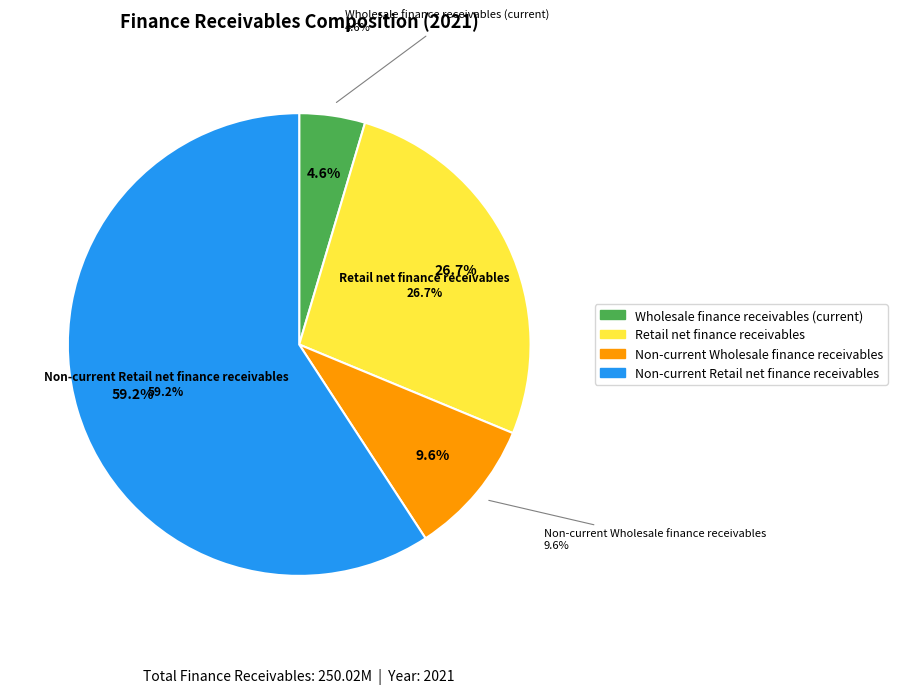

How many segments does this pie chart have?

4